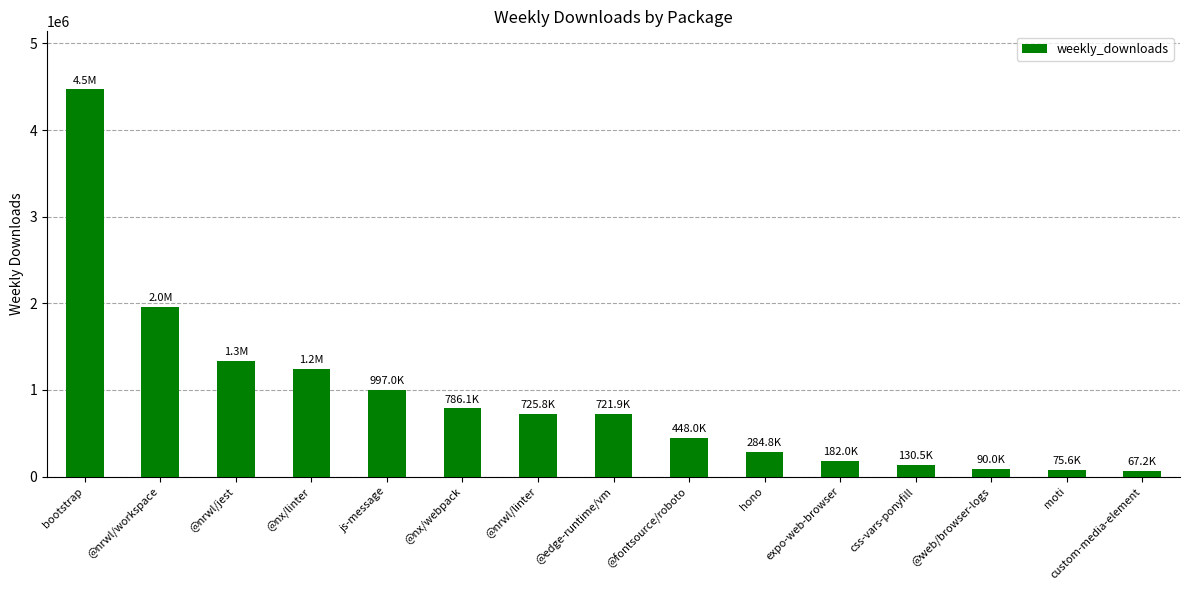

At which label is the value closest to 2268470?

@nrwl/workspace